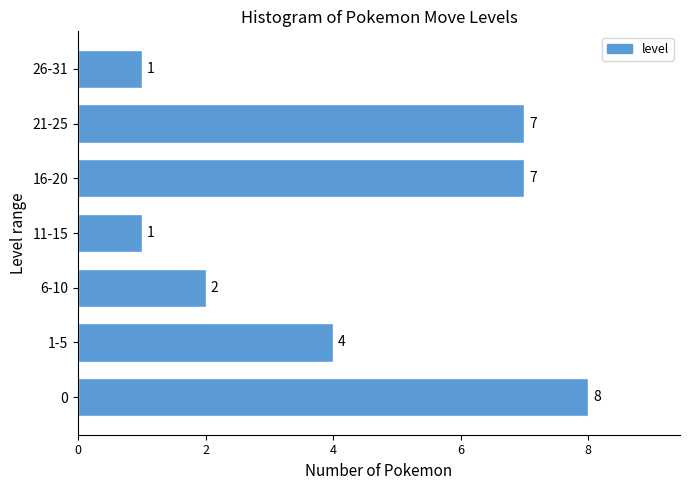

Reading top to bottom, extract all data points from this chart.

26-31=1	21-25=7	16-20=7	11-15=1	6-10=2	1-5=4	0=8